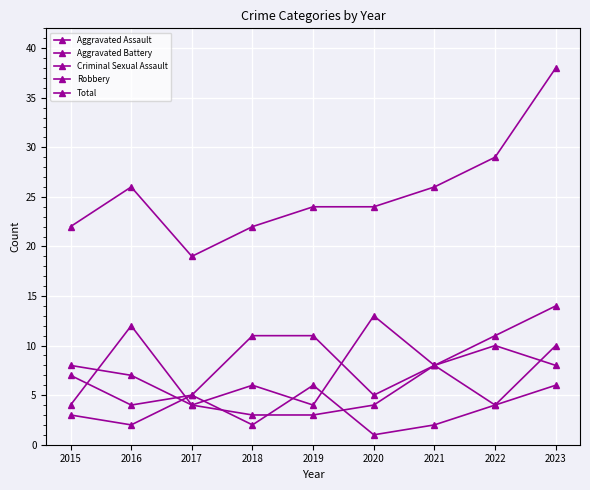

Which series ends up on top after the final intersection of Robbery and Criminal Sexual Assault?

Robbery